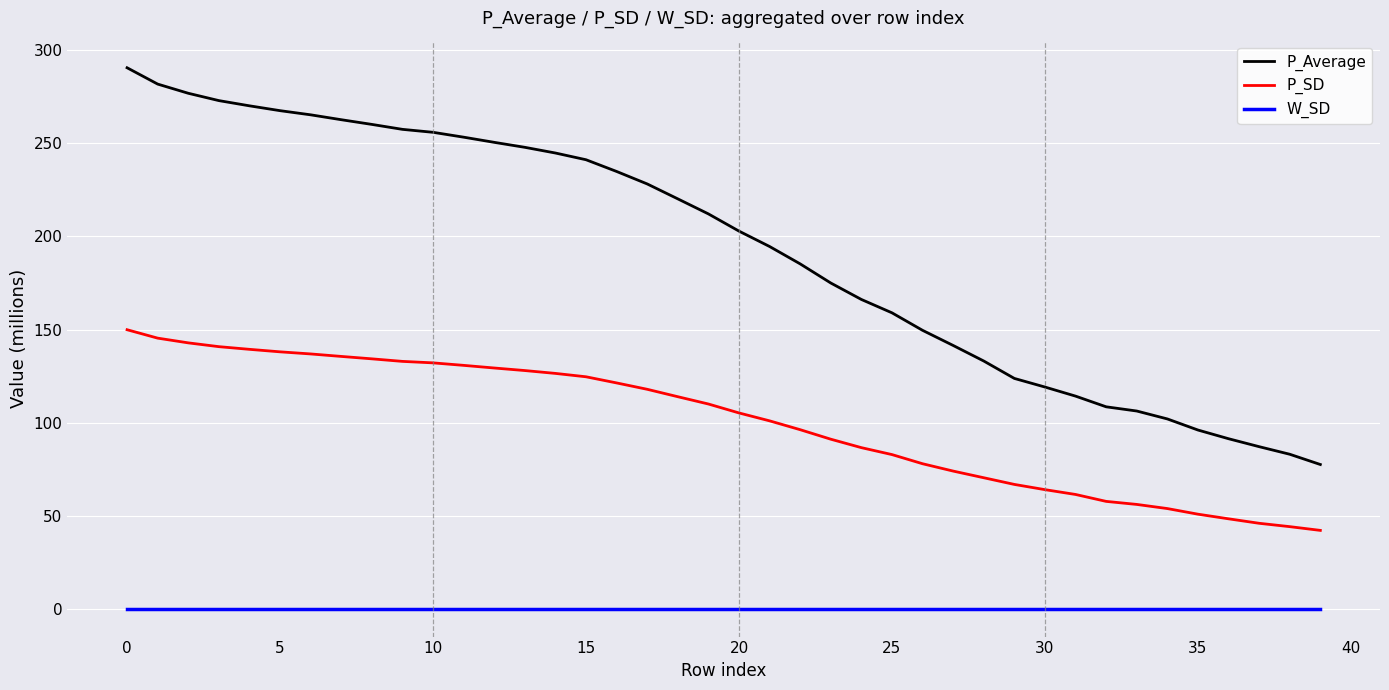

What is the maximum value for P_Average?

290.4